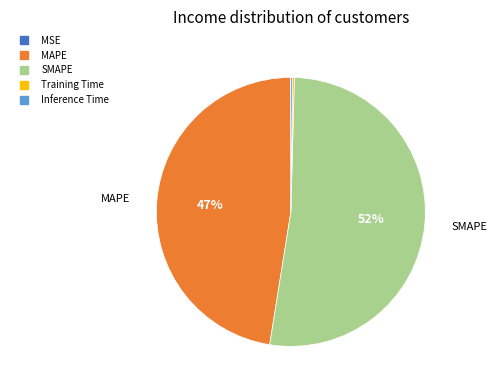

What is the ratio of the value at MAPE to the value at SMAPE?

0.9